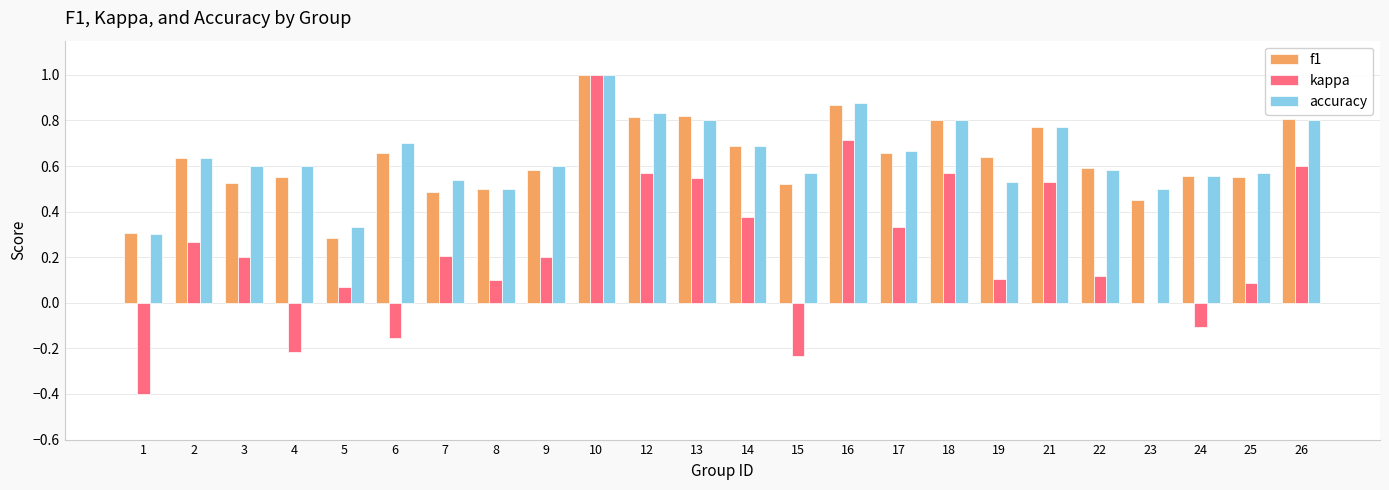

True or false: f1 has a value of 0.6 at 10.

False